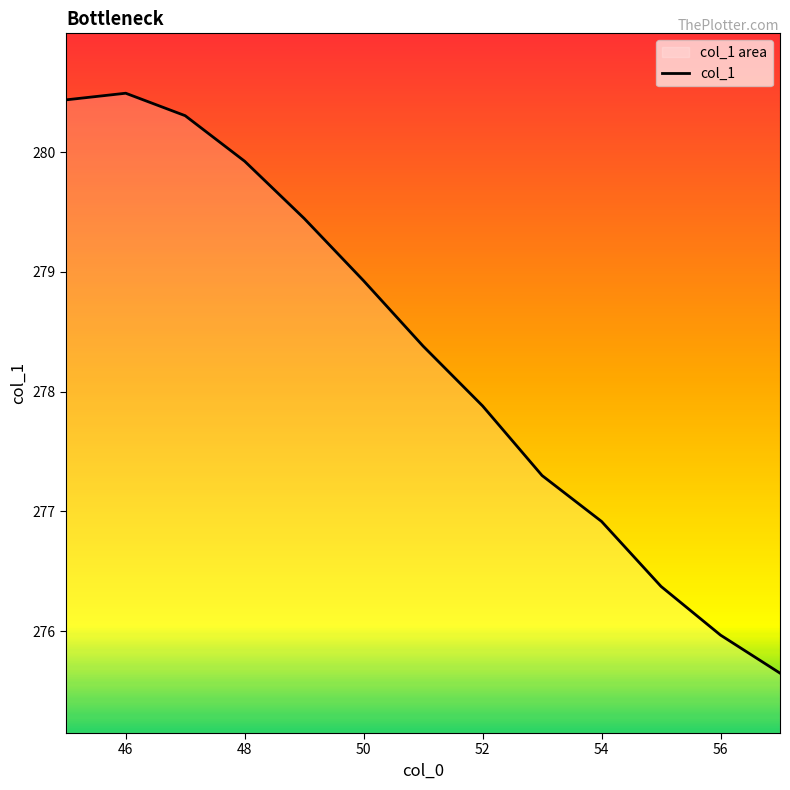

What is the difference between the values at 54 and 48?

3.0